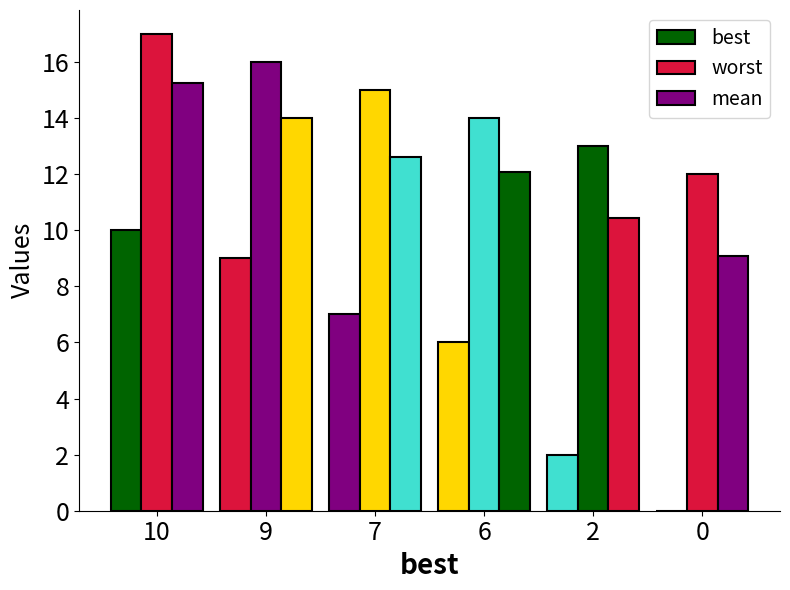

How many data points does each series have?

6